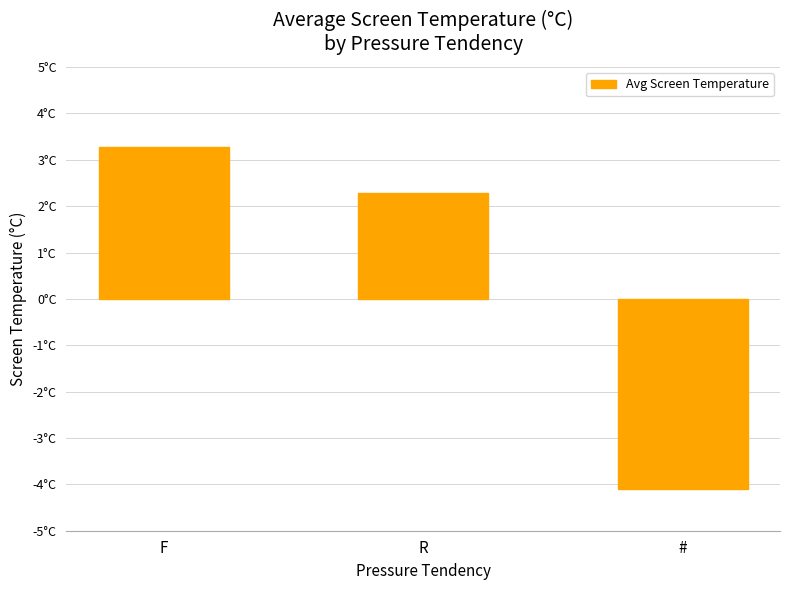

What is the value of the 3rd bar from the left?

-4.1